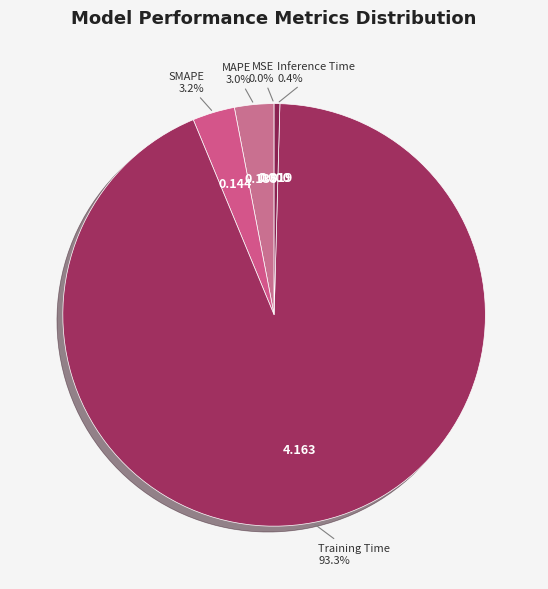

Which slice is the largest?

Training Time